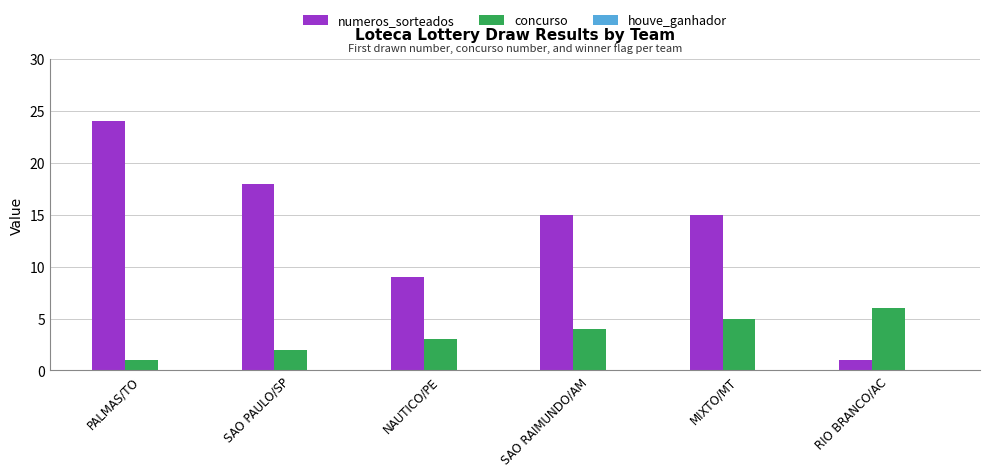

What is the difference between the highest and lowest values at RIO BRANCO/AC?

5